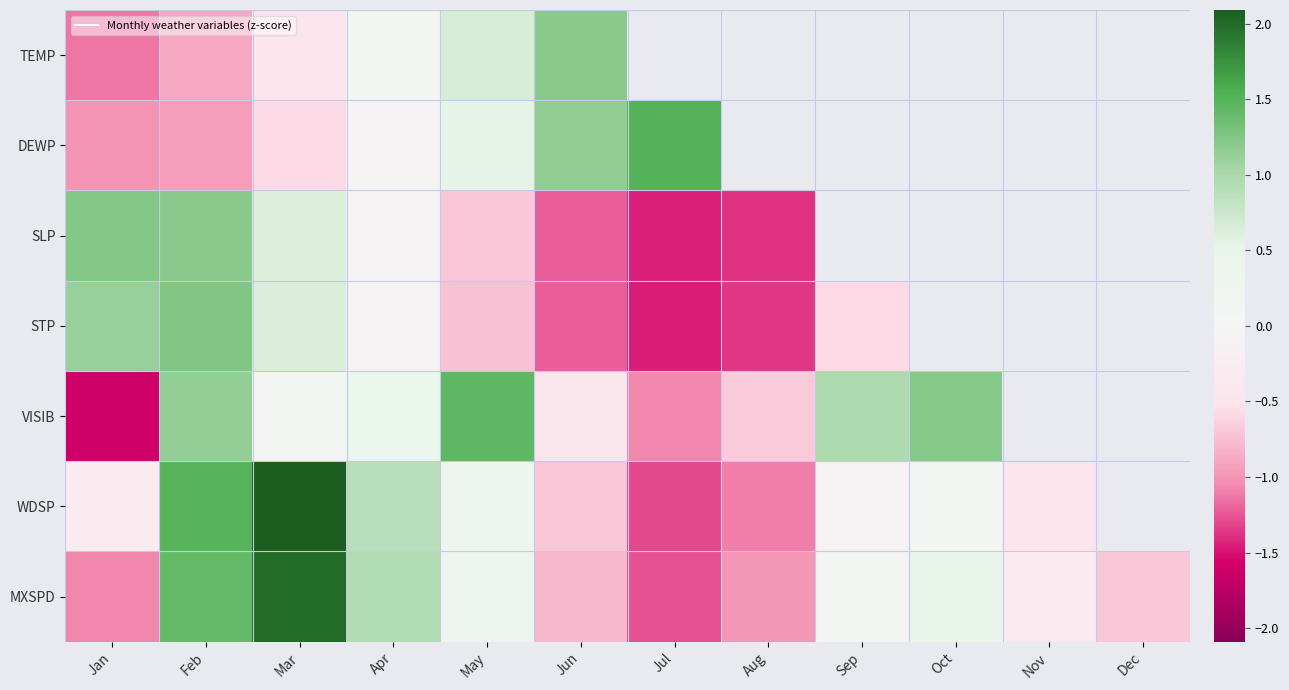

Which category has the lowest value across all series?

Jan